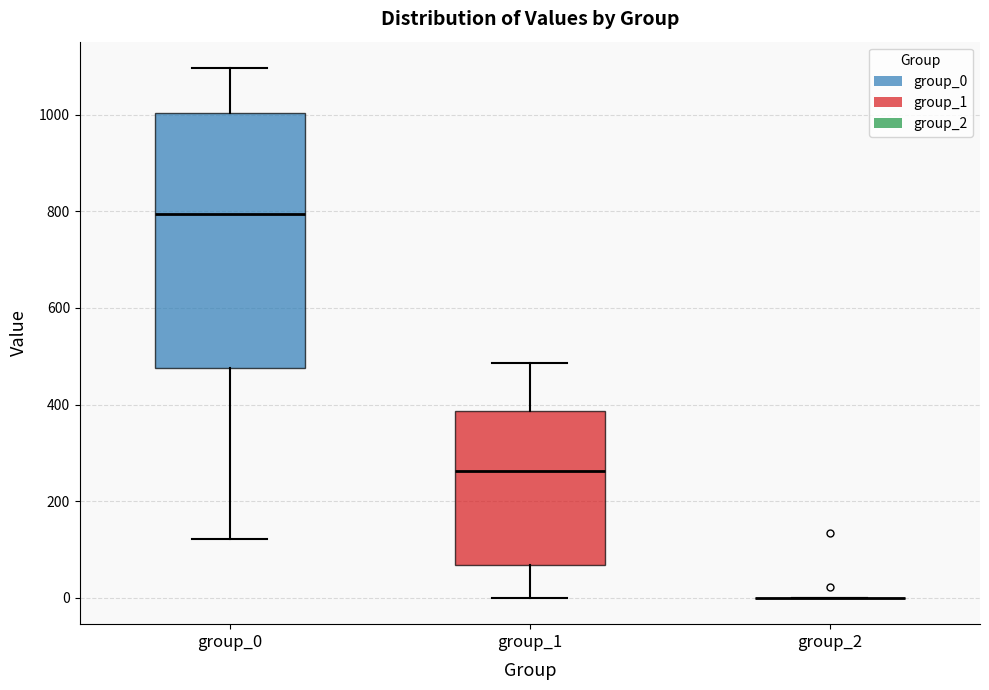

Reading left to right, transcribe this box plot: for each box, give where its median line is, the range the box spans, and where its two whiskers end, as read against the y-axis. The values are not printed on the chart, so give them approximately, as read against the axis.

group_0: median 800, box 480 to 1000, whiskers 120 to 1100
group_1: median 260, box 60 to 380, whiskers 0 to 480
group_2: box collapsed to a line at 0, whiskers 0 to 0